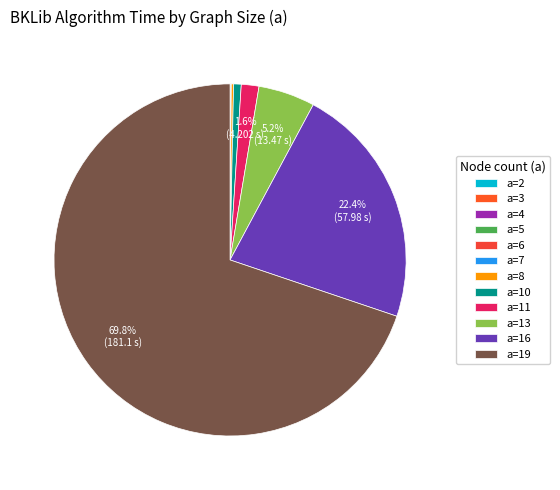

The a=5 slice represents 1% of the pie. True or false?

False